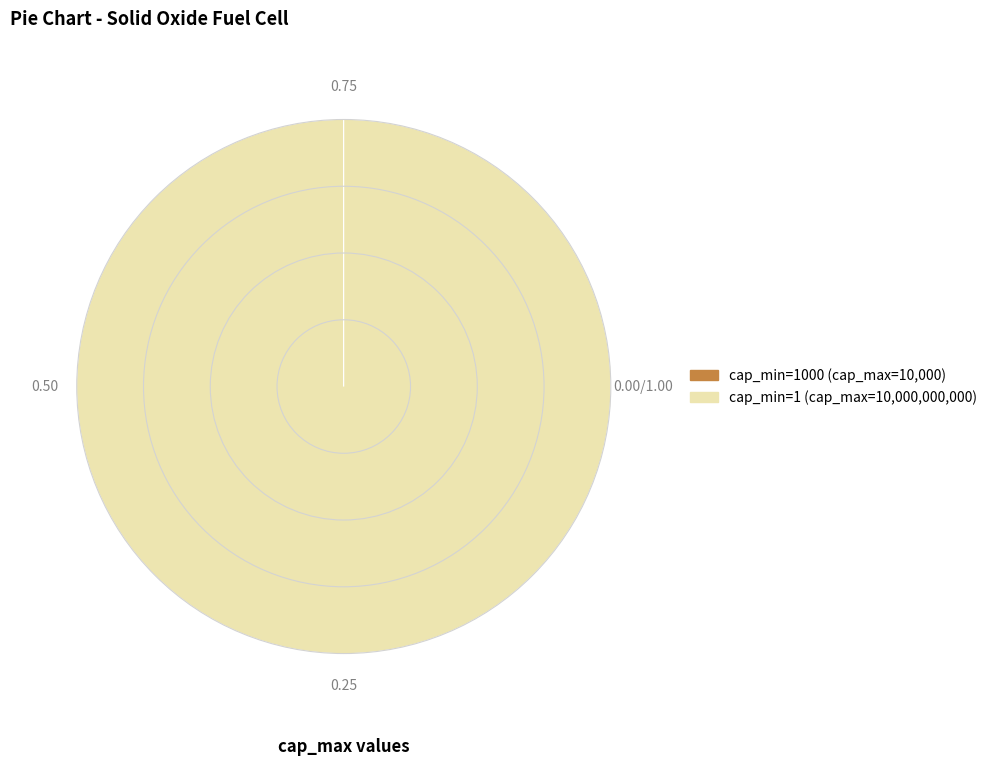

Is there a majority slice in this chart?

Yes